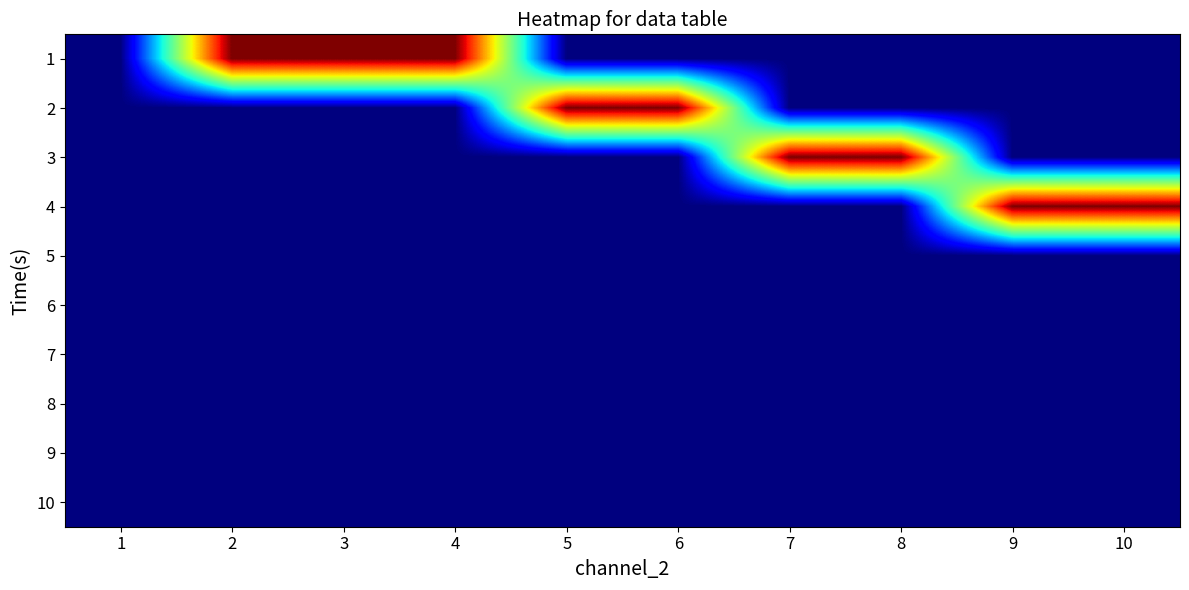

At which category does the chart reach its peak across all series?

2